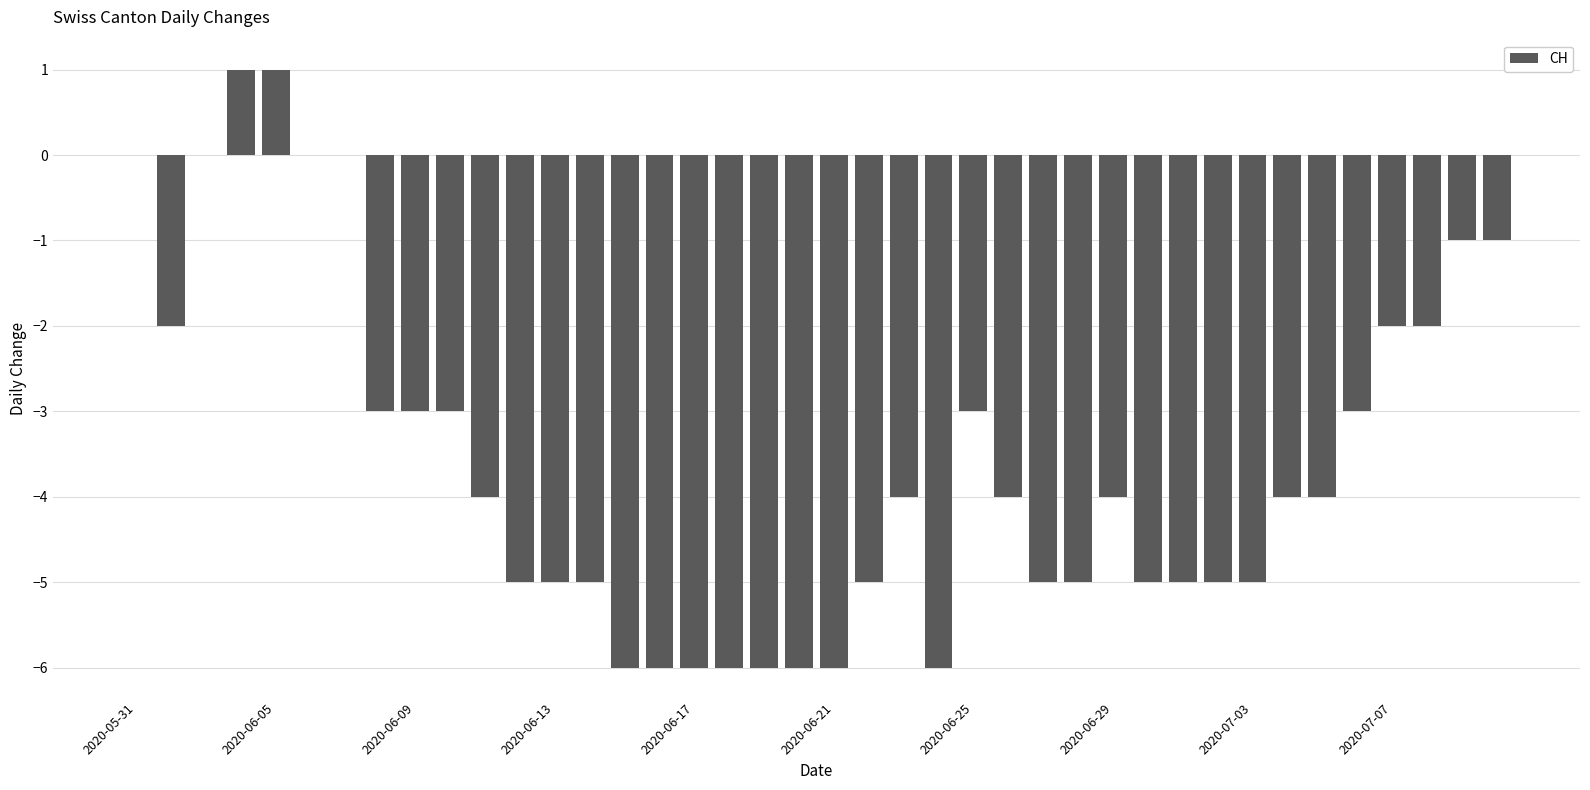

What is the sum of all values?

-143